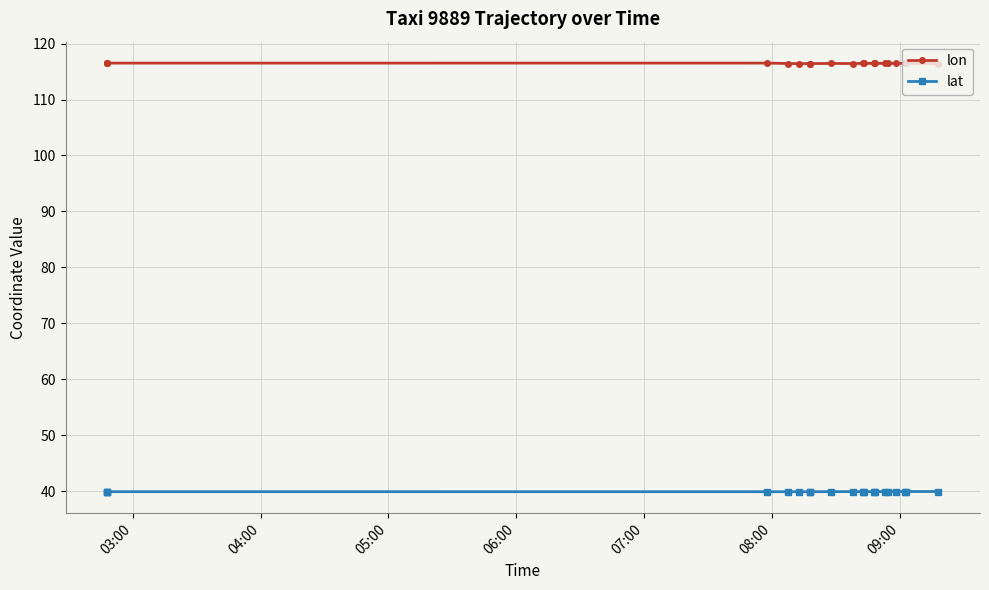

At how many categories does at least one series exceed 102?

20